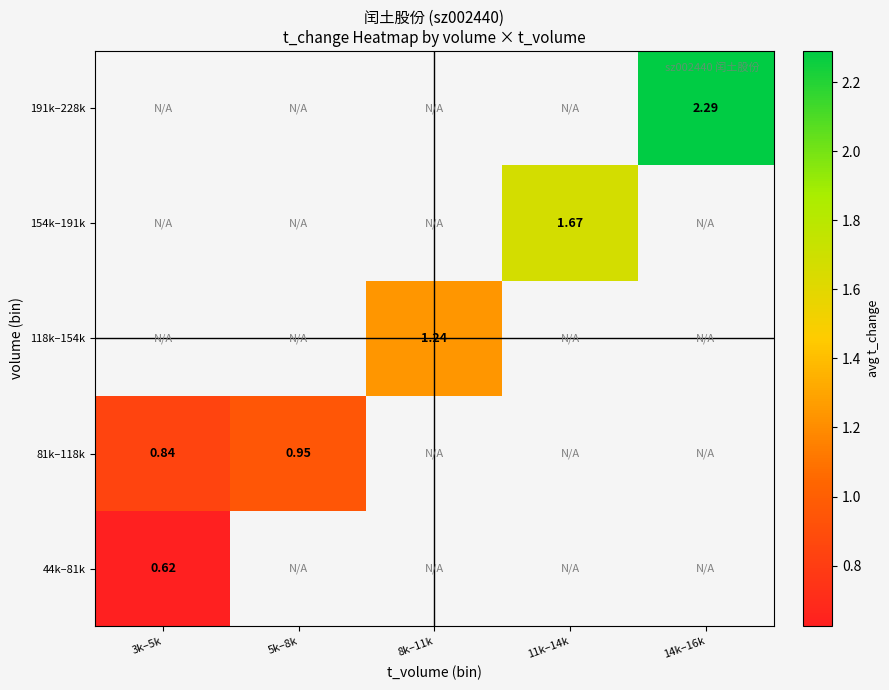

What is the greatest value displayed?

2.3